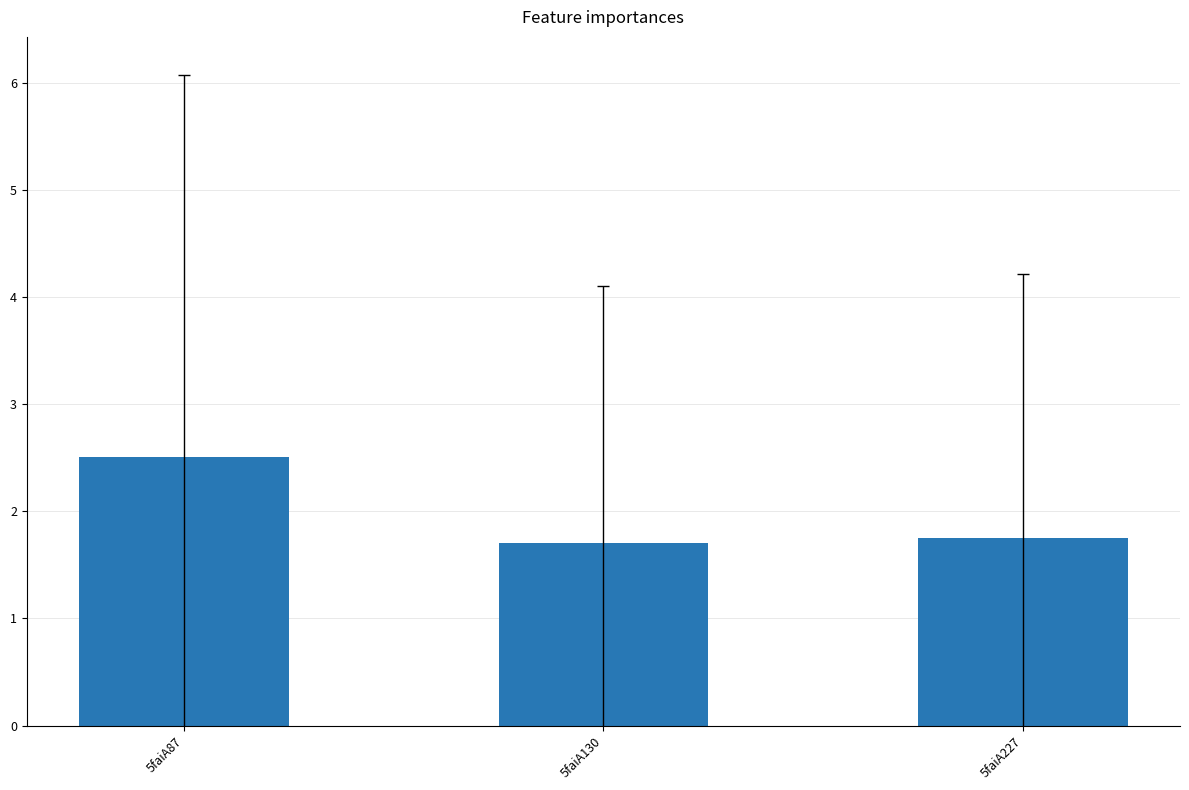

What value does the data have at 5faiA130?

1.7